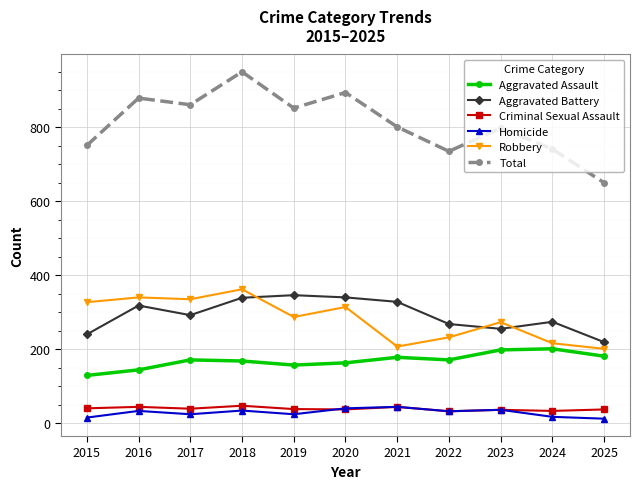

True or false: Criminal Sexual Assault has more than 1 points higher than both neighbors.

True